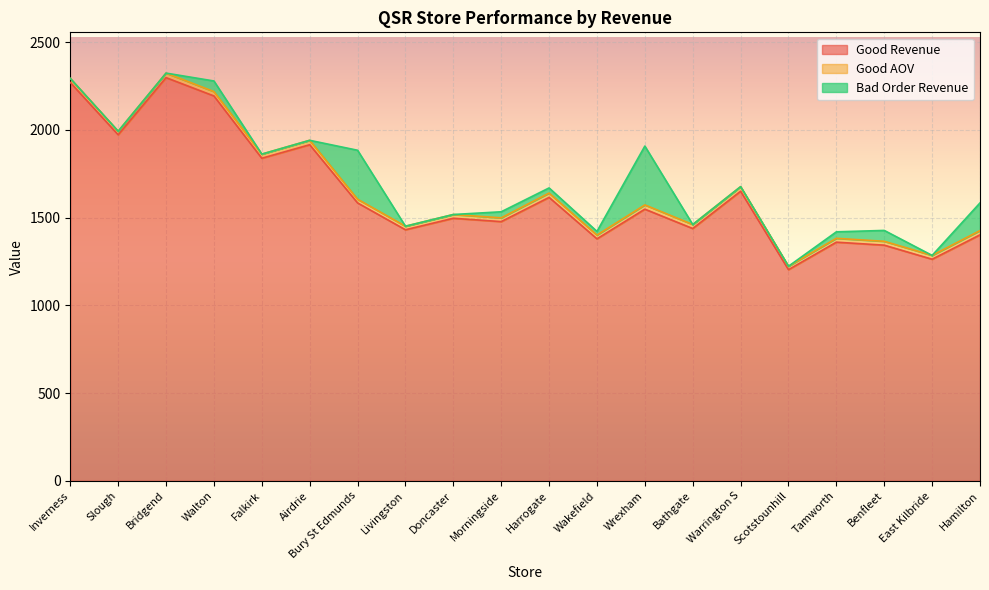

What are all the series names shown in the legend?

Good Revenue, Good AOV, Bad Order Revenue